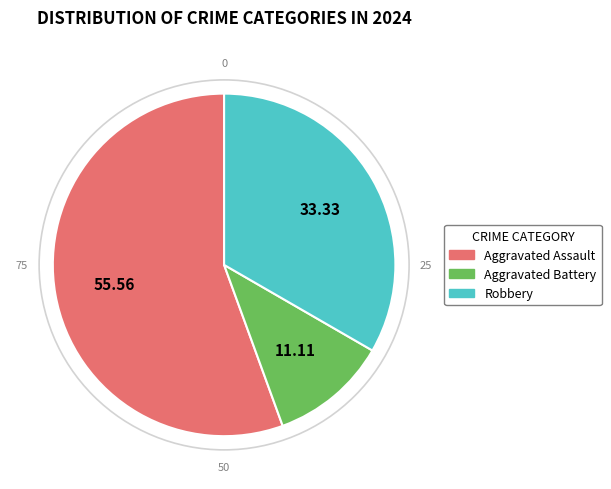

Is it true that Aggravated Battery is 11% of the pie?

True